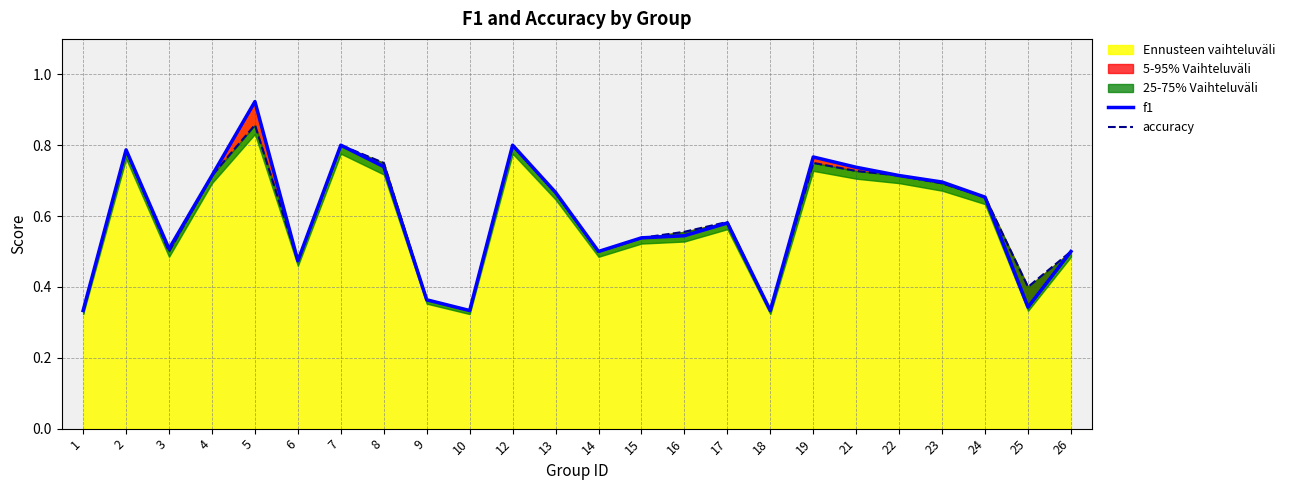

Reading right to left, transcribe all the data shown in this chart.

f1: 0.5	0.3	0.7	0.7	0.7	0.7	0.8	0.3	0.6	0.5	0.5	0.5	0.7	0.8	0.3	0.4	0.7	0.8	0.5	0.9	0.7	0.5	0.8	0.3
accuracy: 0.5	0.4	0.7	0.7	0.7	0.7	0.8	0.3	0.6	0.6	0.5	0.5	0.7	0.8	0.3	0.4	0.8	0.8	0.5	0.9	0.7	0.5	0.8	0.3